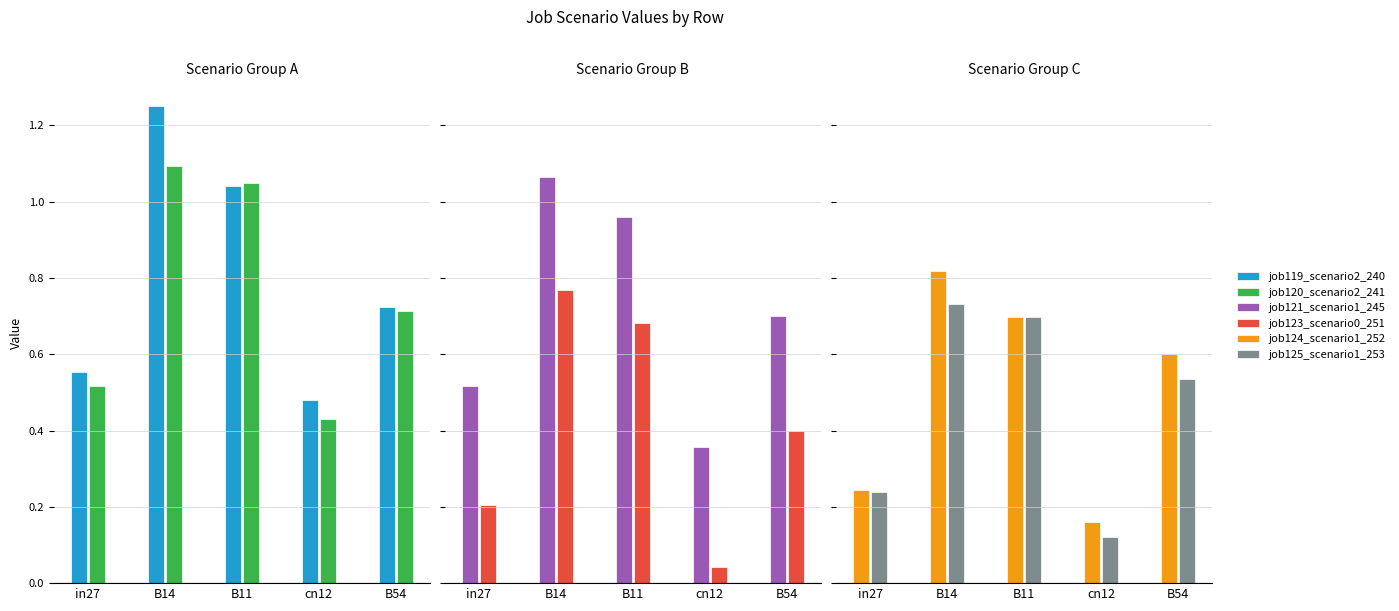

Reading left to right, list all the values displayed in this chart.

job119_scenario2_240: in27=0.6	B14=1.3	B11=1.0	cn12=0.5	B54=0.7
job120_scenario2_241: in27=0.5	B14=1.1	B11=1.0	cn12=0.4	B54=0.7
job121_scenario1_245: in27=0.5	B14=1.1	B11=1.0	cn12=0.4	B54=0.7
job123_scenario0_251: in27=0.2	B14=0.8	B11=0.7	cn12=0.0	B54=0.4
job124_scenario1_252: in27=0.2	B14=0.8	B11=0.7	cn12=0.2	B54=0.6
job125_scenario1_253: in27=0.2	B14=0.7	B11=0.7	cn12=0.1	B54=0.5